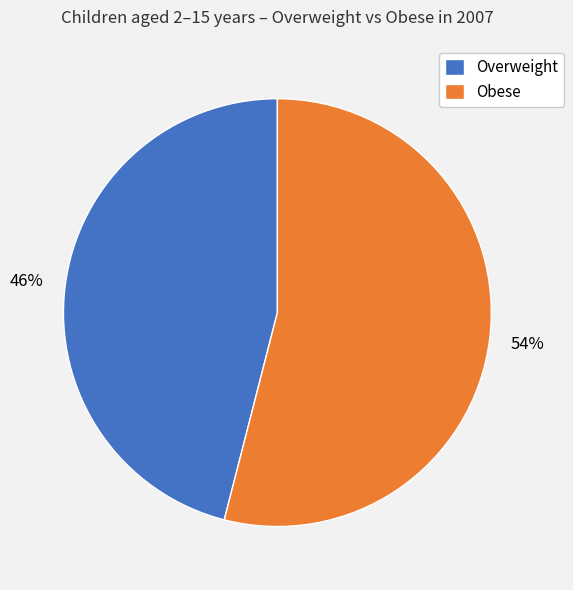

To the nearest percent, what is the difference between the largest and smallest slice percentages?

8%